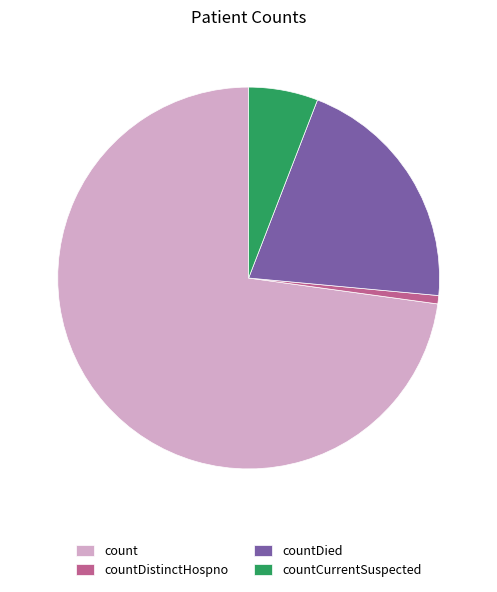

Which category has the biggest portion of the pie?

count